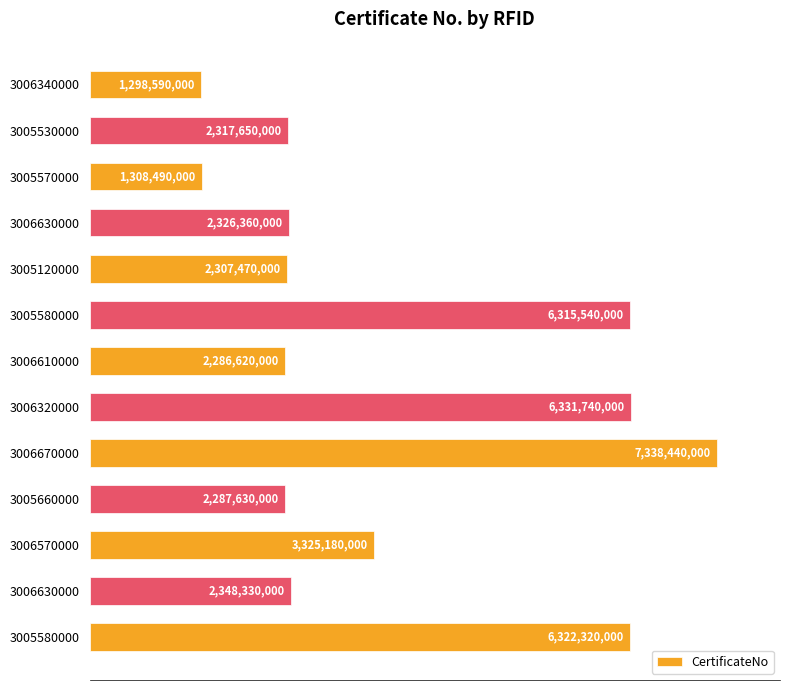

Are the bars grouped side by side (vs. stacked)?

No